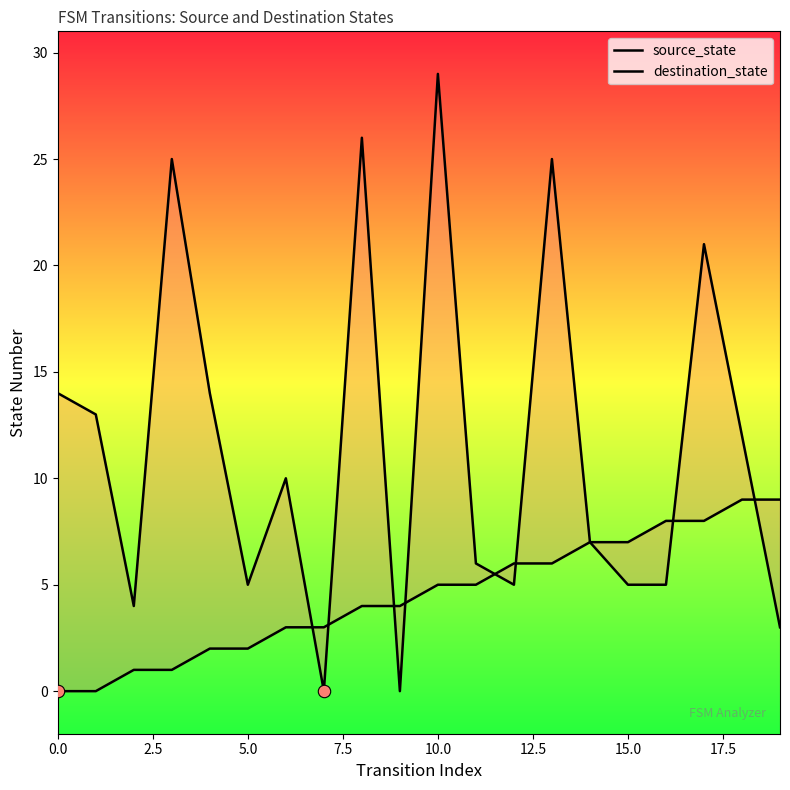

At how many categories does at least one series exceed 22?

4